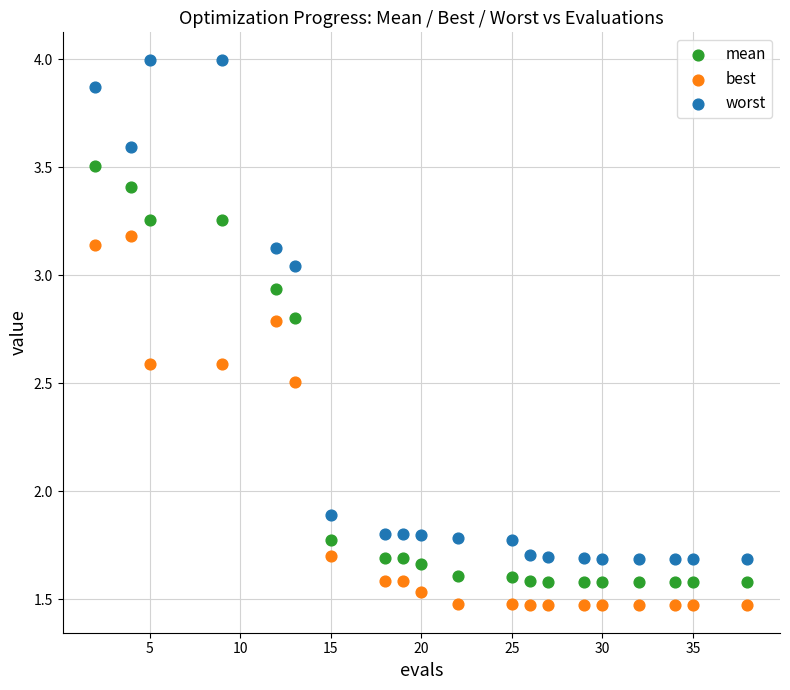

In the mean series, what Y value is closest to 2?

1.8